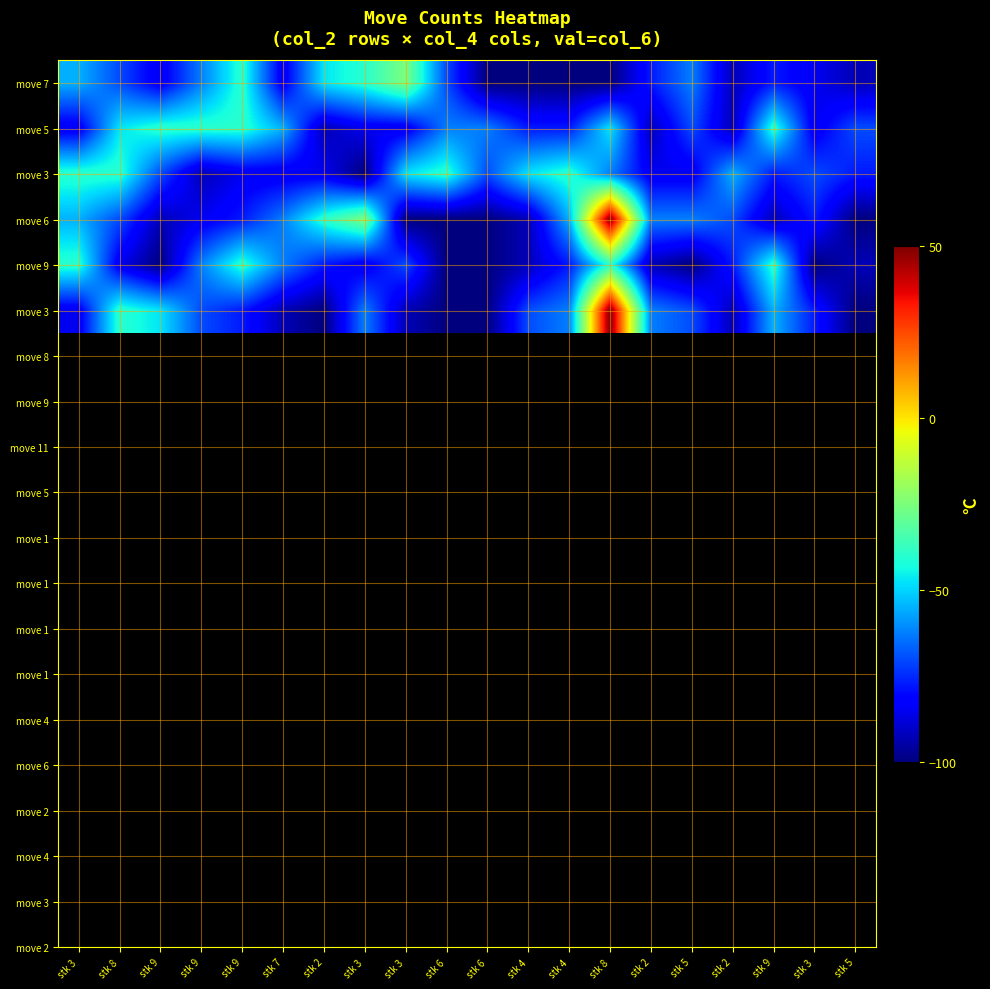

Between stk 9 and stk 5, which is larger?

stk 9